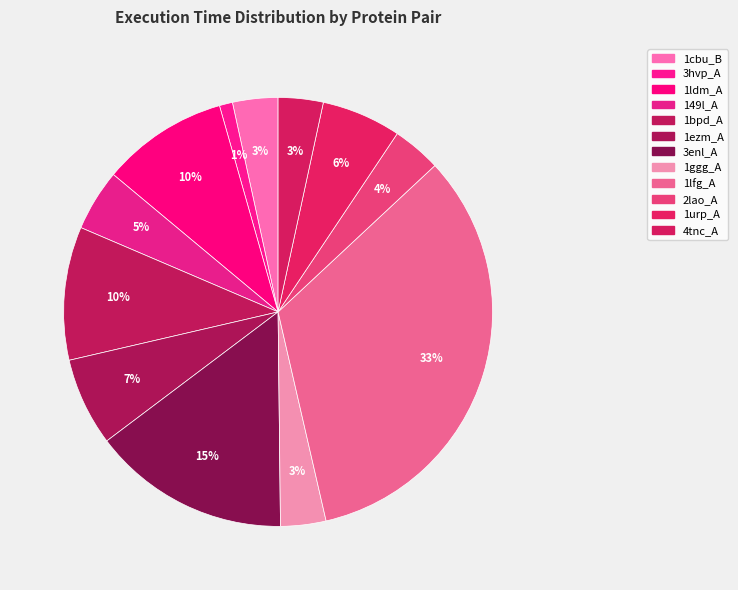

Which slice is the smallest?

3hvp_A